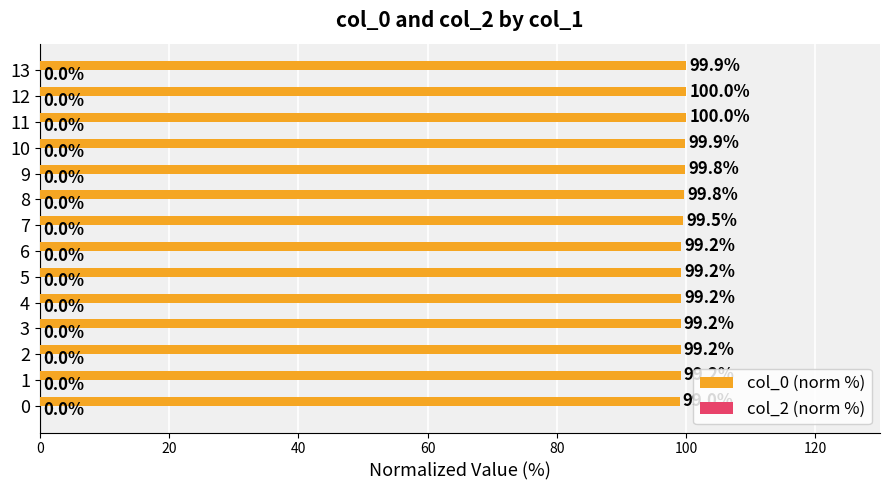

What is the average value?

99.5